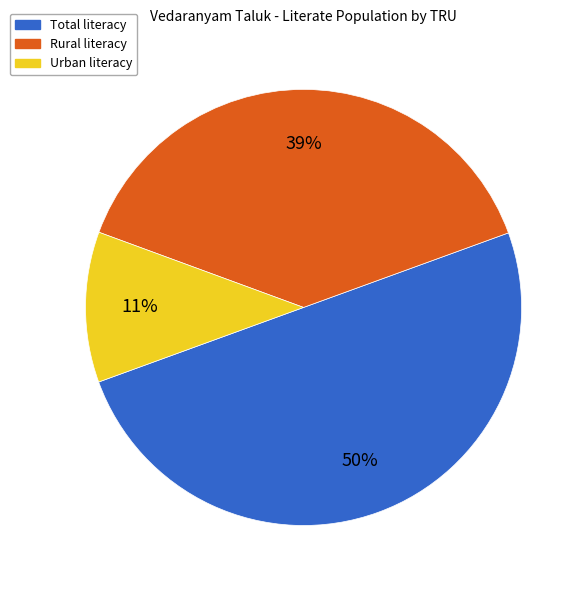

To the nearest percent, what is the difference between the Total and Urban slice percentages?

39%